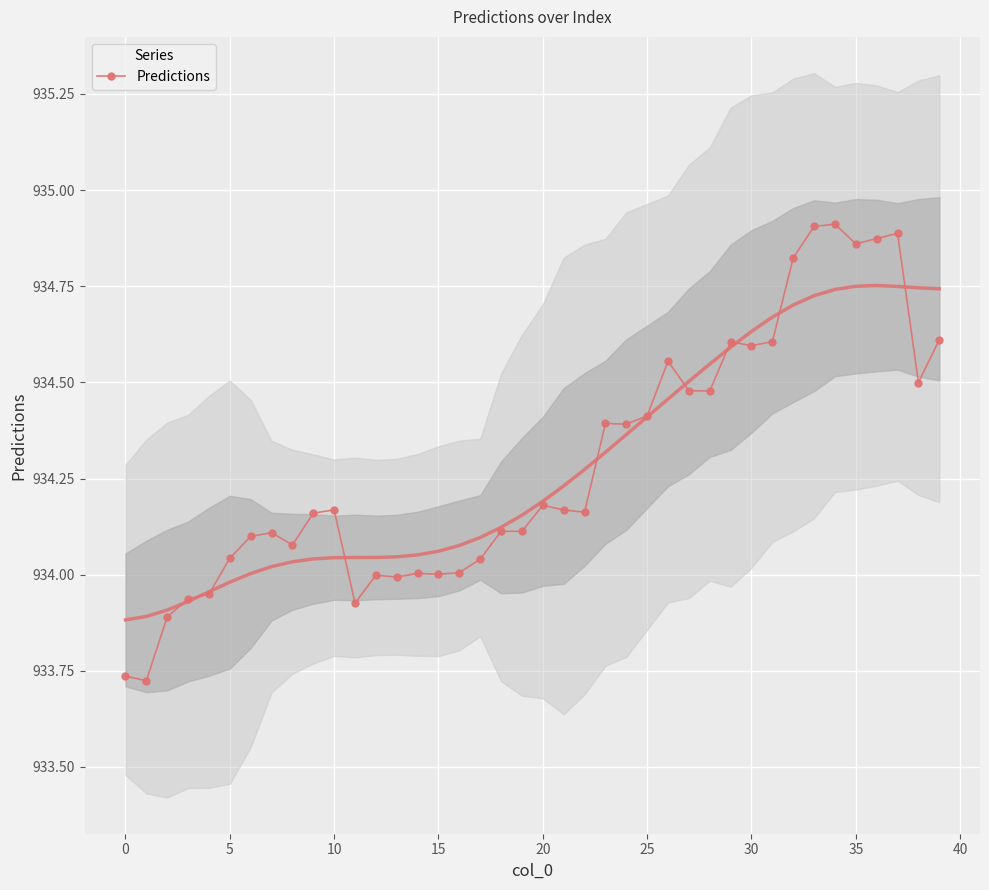

What is the label of the 12th point from the left?

11